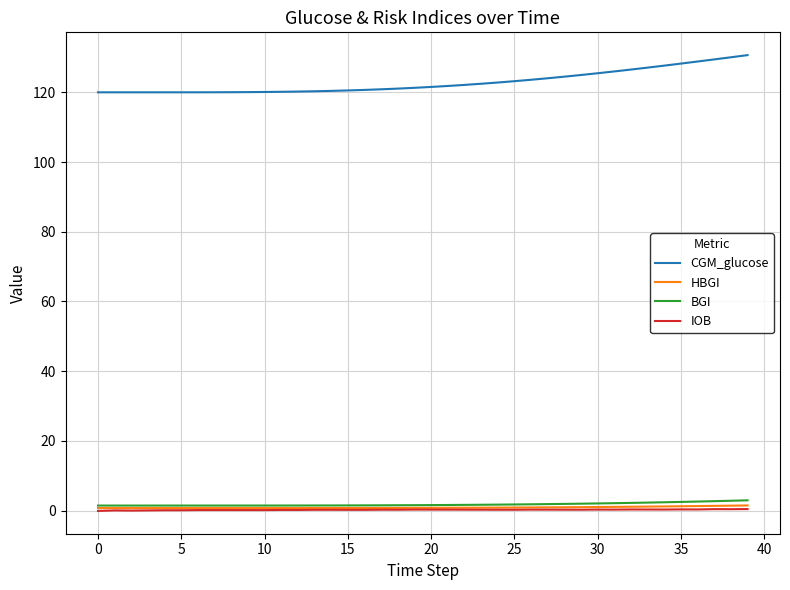

True or false: HBGI and CGM_glucose intersect in this chart.

False